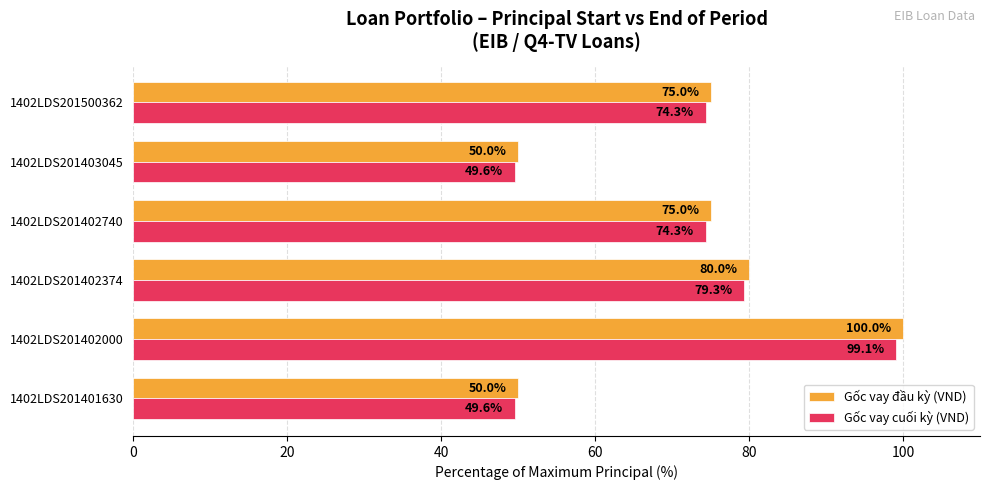

List the series in order of their peak value, highest first.

Gốc vay đầu kỳ (VND), Gốc vay cuối kỳ (VND)